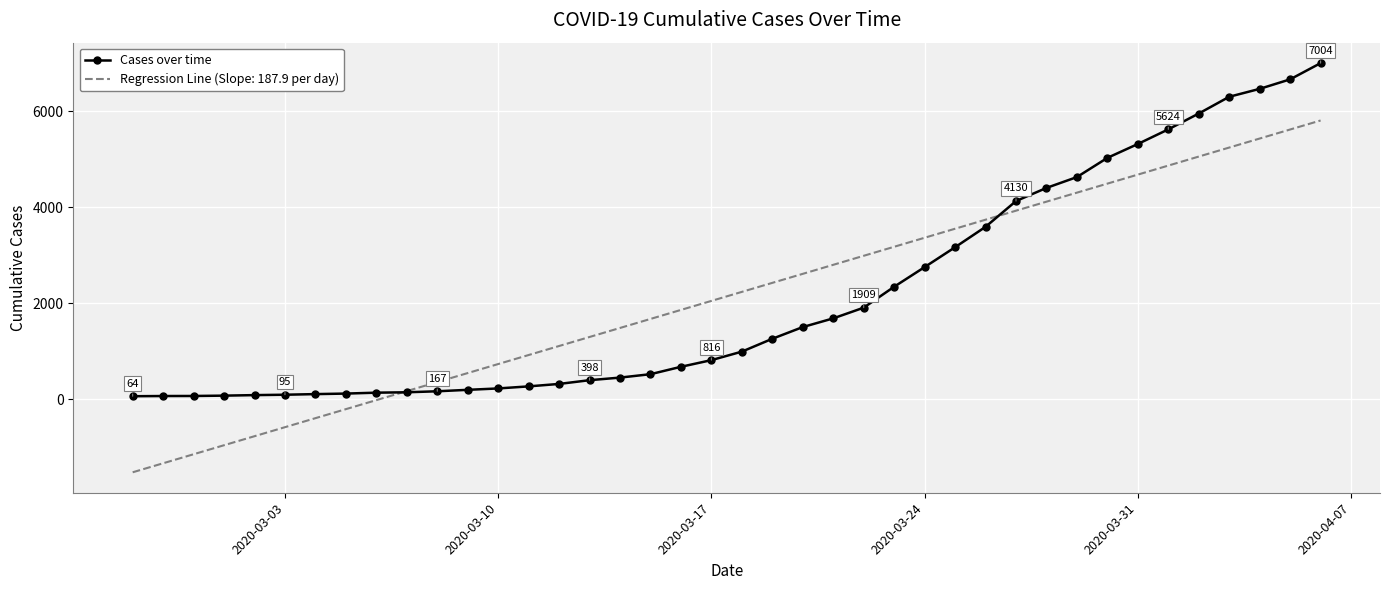

What is the minimum value shown in the chart?

-1520.9